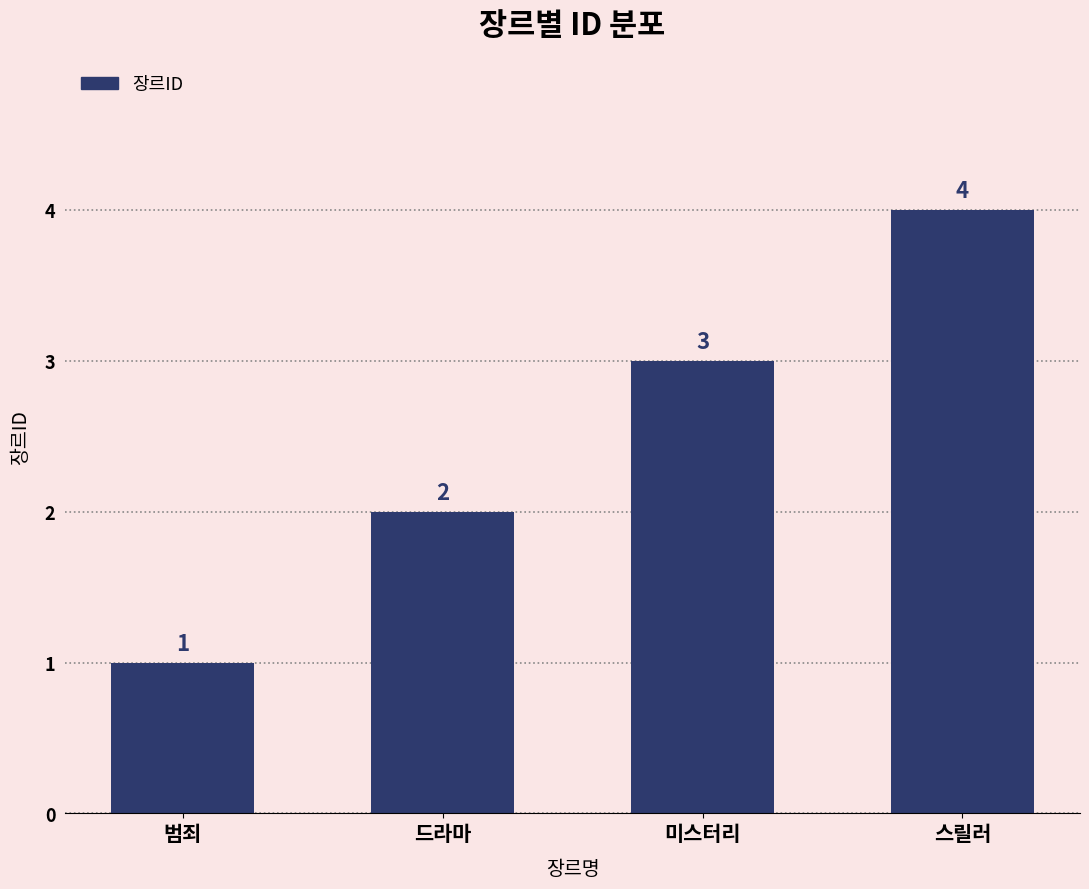

True or false: the data shows 5 at 미스터리.

False